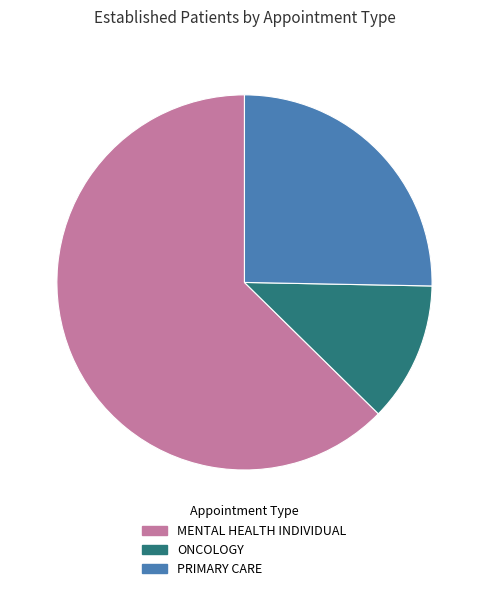

Is MENTAL HEALTH INDIVIDUAL the majority of the pie?

Yes